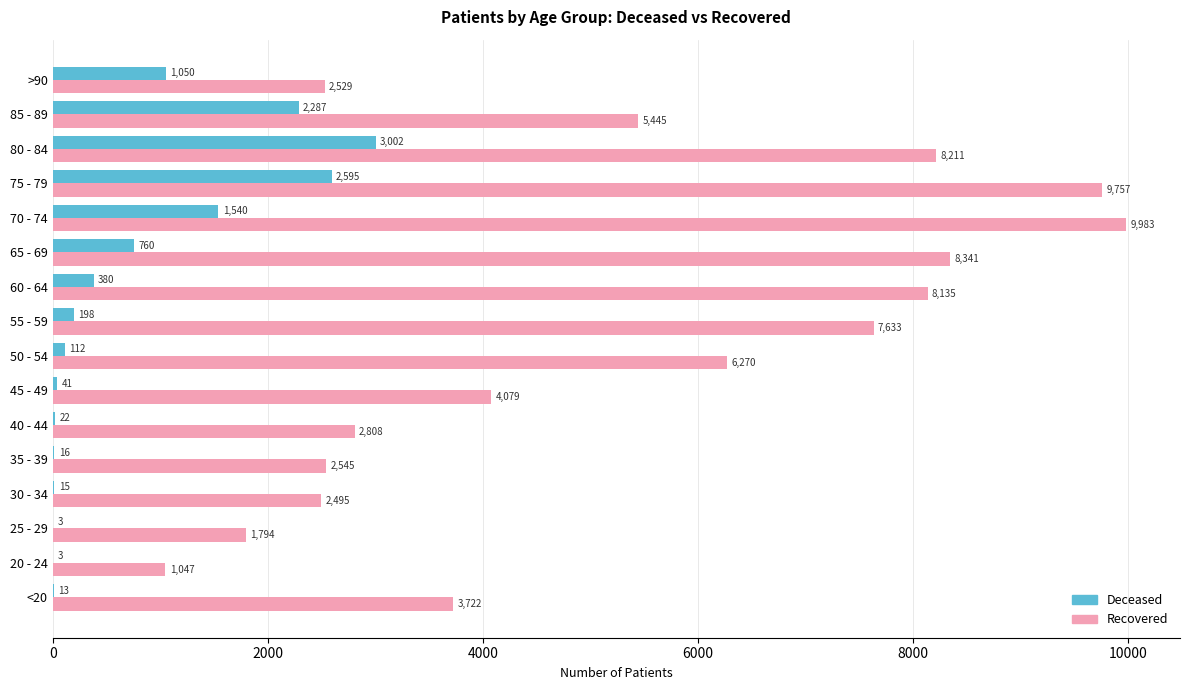

At which category is the sum across all series the highest?

75 - 79